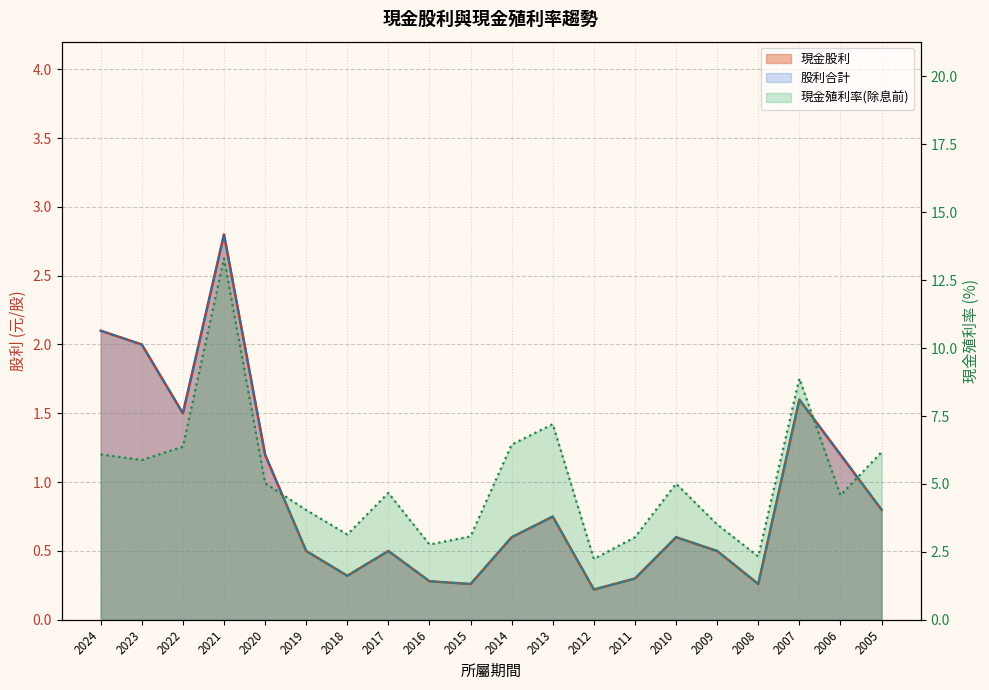

Reading left to right, transcribe all the data shown in this chart.

現金股利: 2.1	2.0	1.5	2.8	1.2	0.5	0.3	0.5	0.3	0.3	0.6	0.8	0.2	0.3	0.6	0.5	0.3	1.6	1.2	0.8
股利合計: 2.1	2.0	1.5	2.8	1.2	0.5	0.3	0.5	0.3	0.3	0.6	0.8	0.2	0.3	0.6	0.5	0.3	1.6	1.2	0.8
現金殖利率(除息前): 6.1	5.9	6.4	13.3	5.0	4.0	3.1	4.7	2.8	3.1	6.5	7.2	2.2	3.0	5.0	3.5	2.3	8.9	4.6	6.2